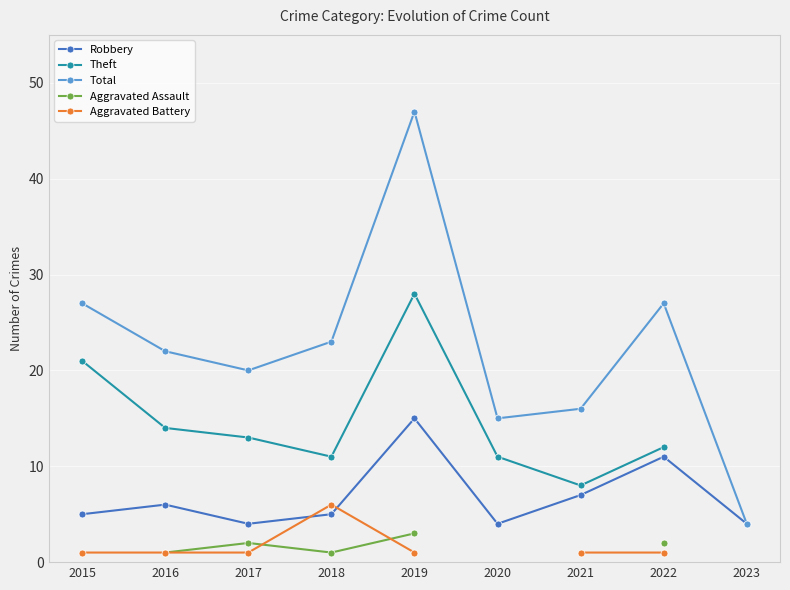

What is the value of the Robbery point at the 9th from the left?

4